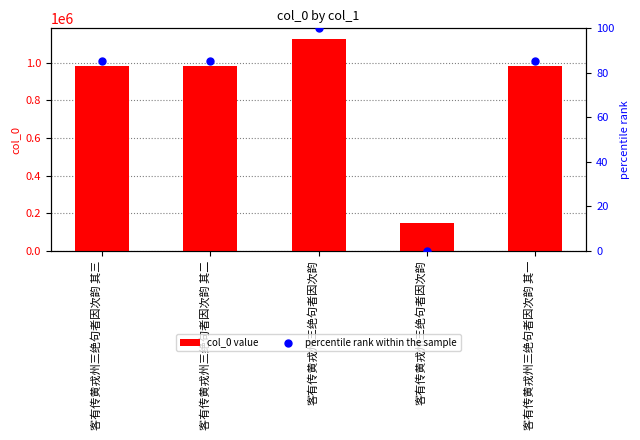

What is the total value across all series at 客有传黄戎州三绝句者因次韵 其一?

980653.2